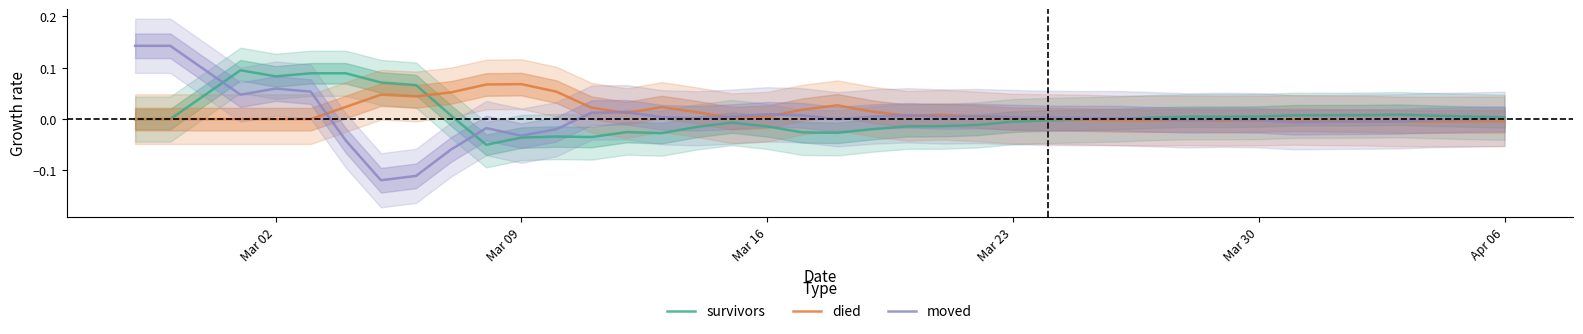

At which label does died reach its peak?

Mar 09